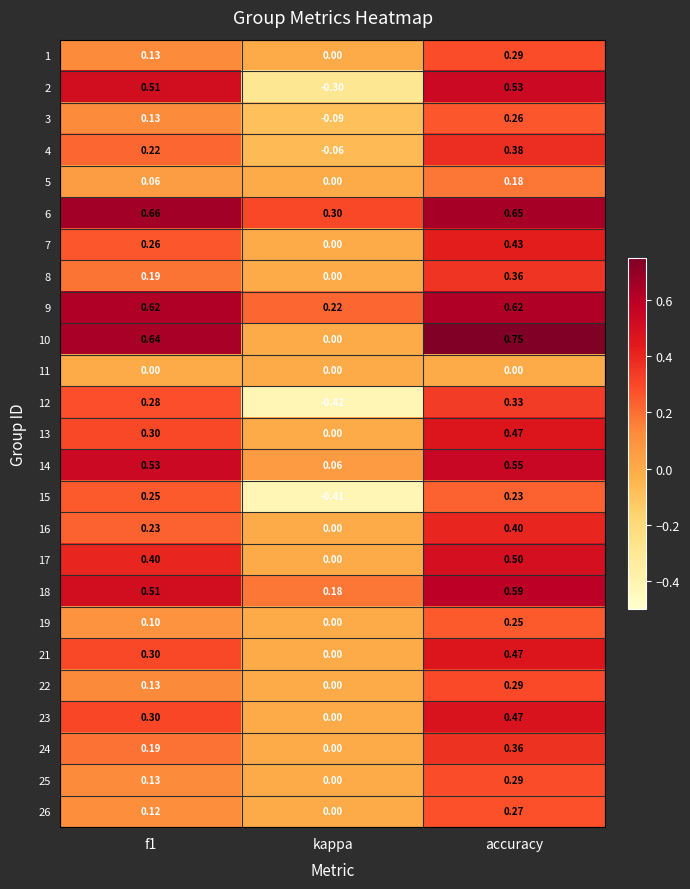

At which category is the sum across all series the highest?

accuracy